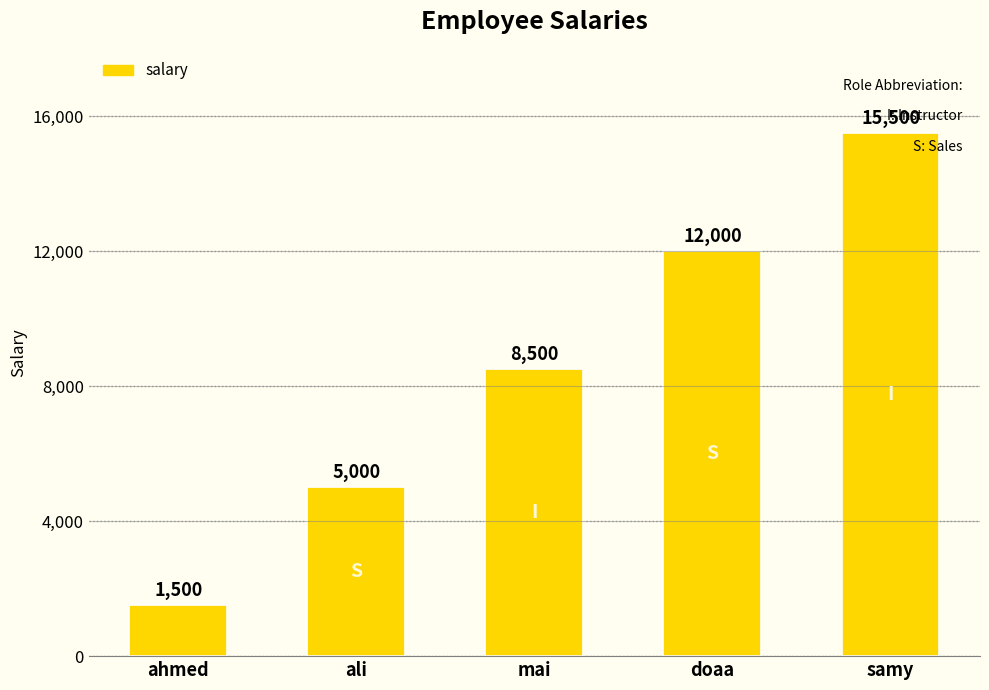

Reading right to left, transcribe all the data shown in this chart.

15500	12000	8500	5000	1500